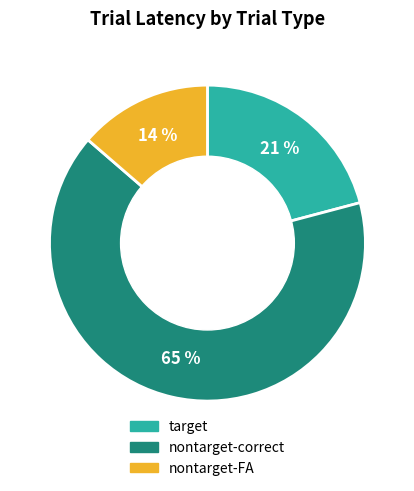

To the nearest percent, what is the average slice percentage?

33%